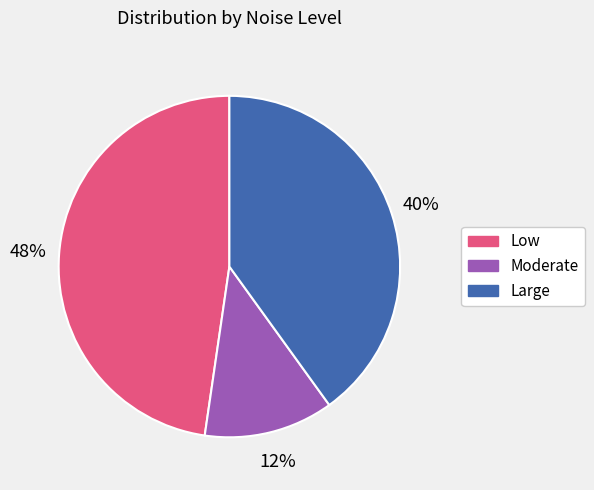

Is the sum of Moderate and Large greater than half?

Yes